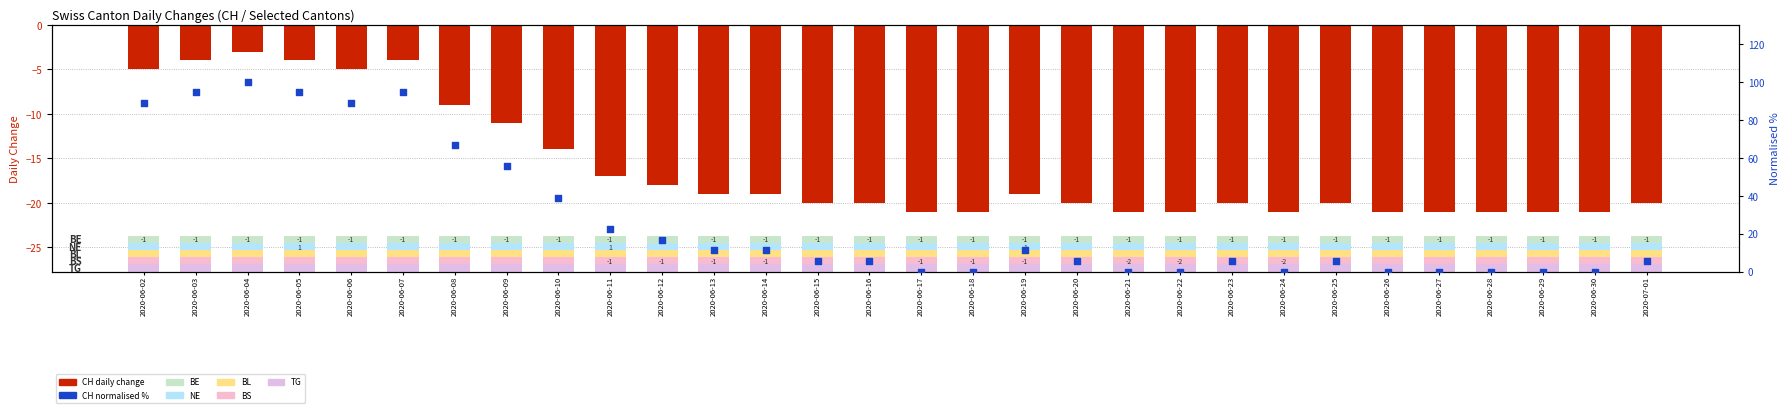

Which series has the largest total across all categories?

CH normalised %